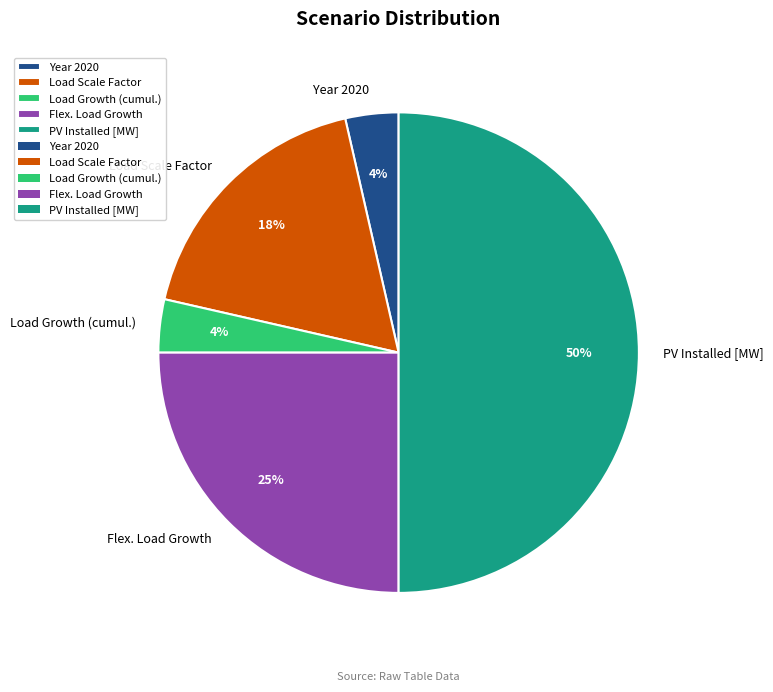

How many slices are in this pie chart?

5